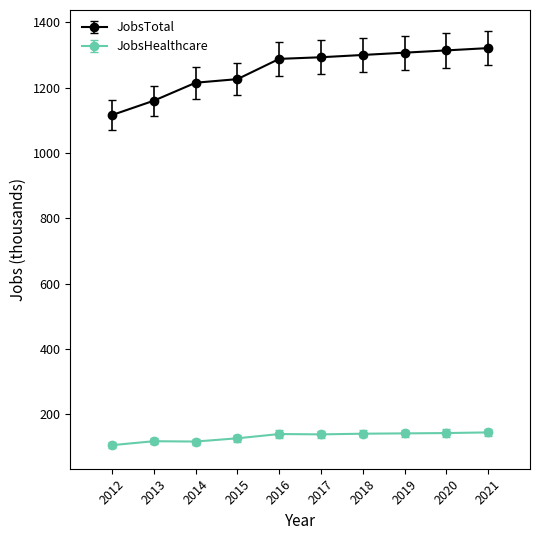

What are all the series names shown in the legend?

JobsTotal, JobsHealthcare